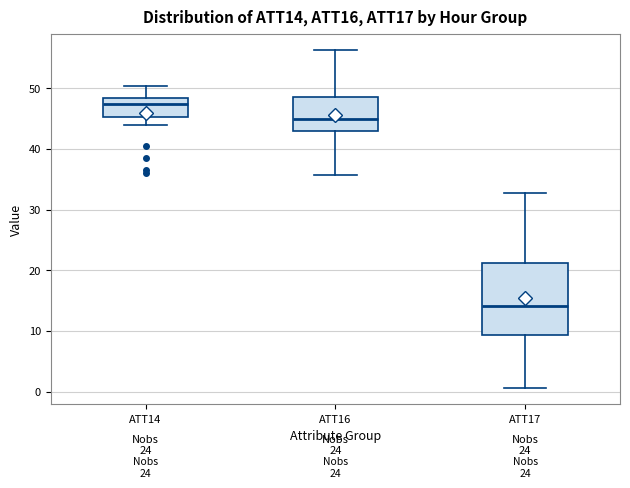

Which box's median line is the lowest?

ATT17